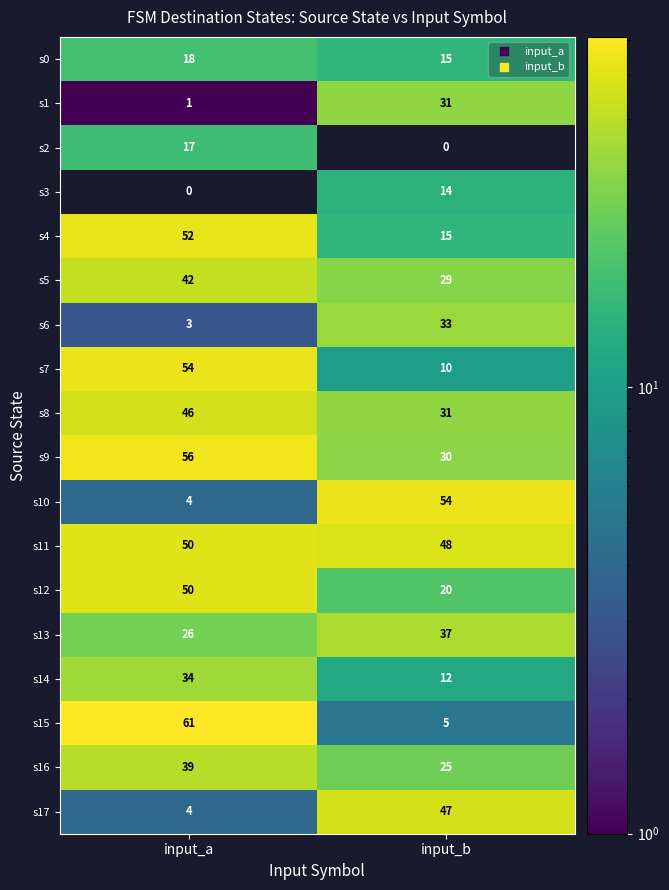

Which series has the largest total across all categories?

s11